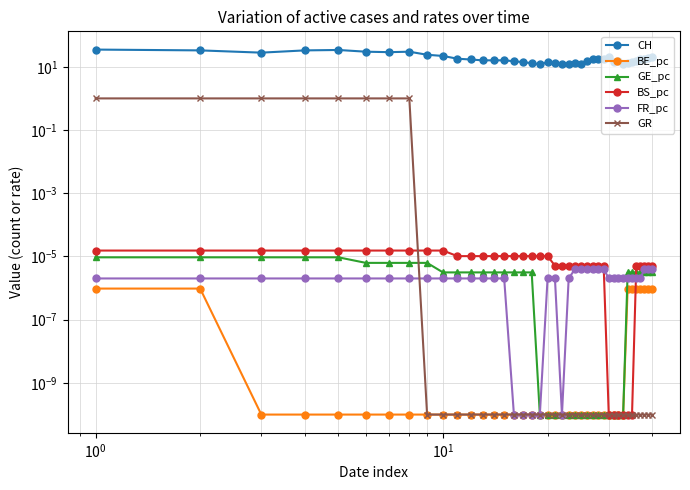

What is the maximum value shown in the chart?

35.0